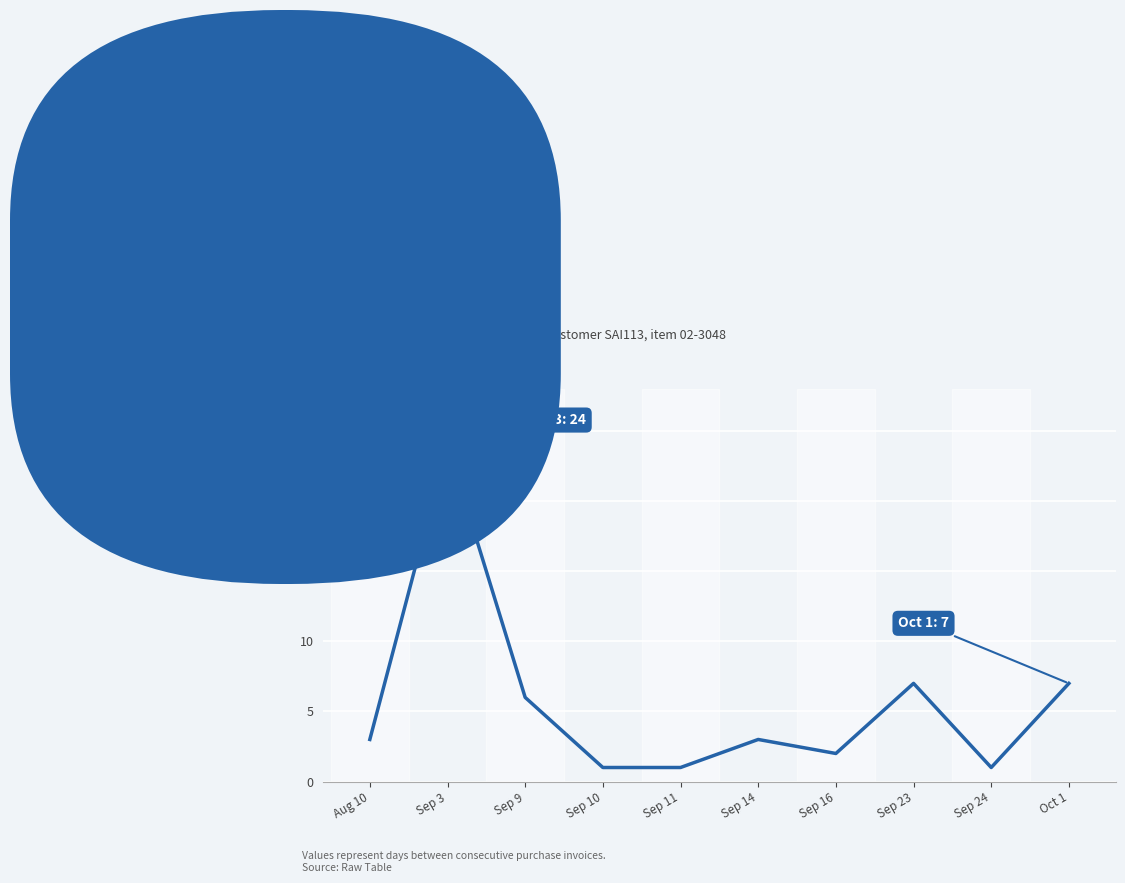

The value at Sep 10 is 0. True or false?

False